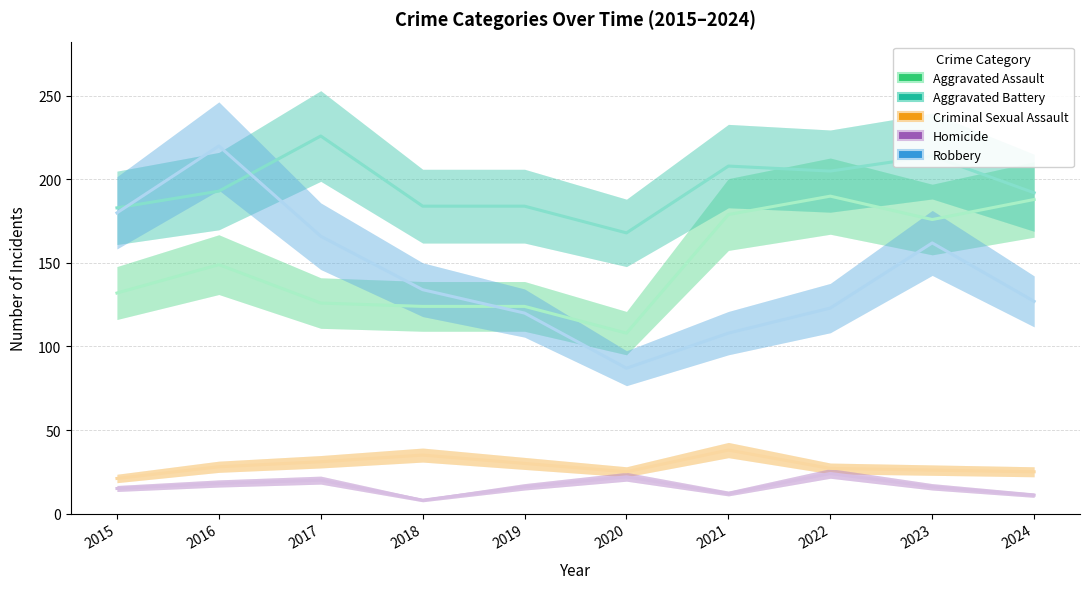

What is the approximate value of Homicide at 2019, to the nearest 10?

20